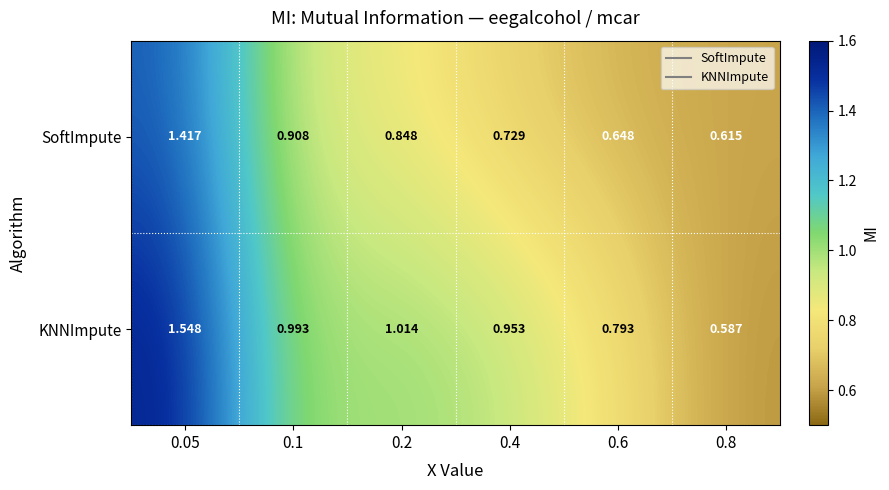

Which series has the widest spread of values?

KNNImpute